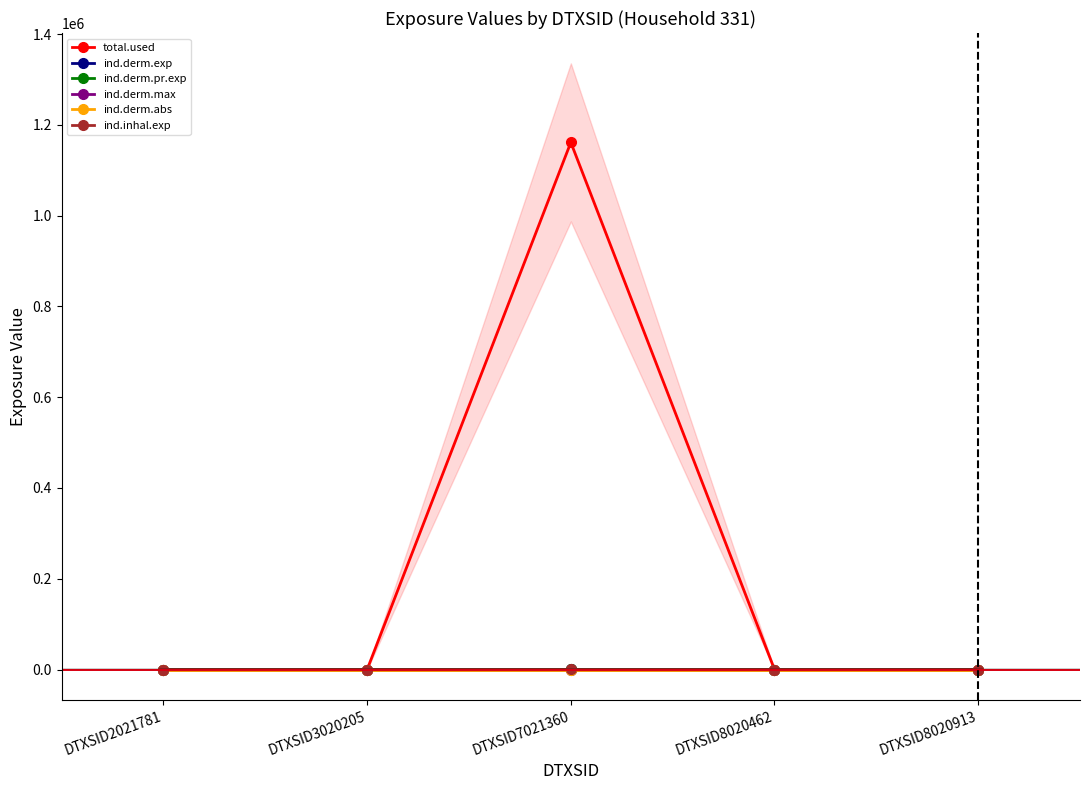

How many lines are shown in the chart?

6